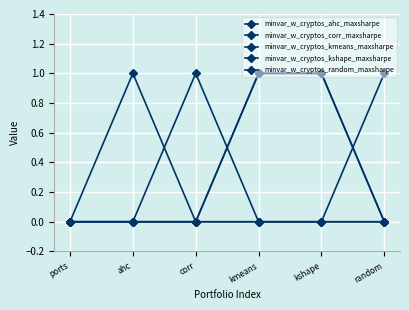

What is the total value across all series at corr?

1